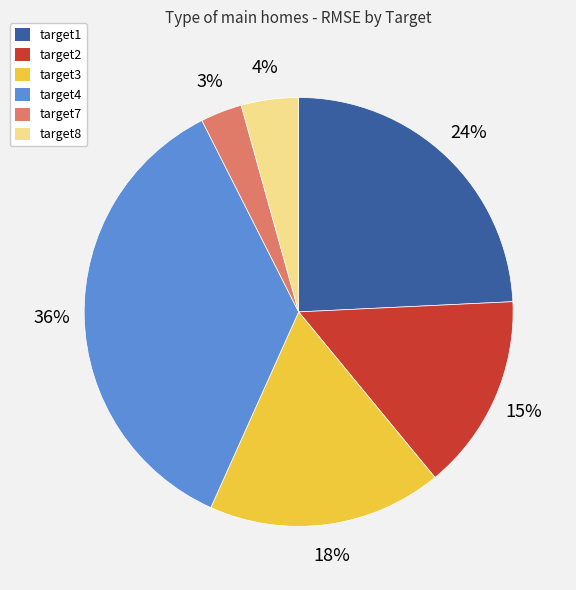

What percentage is the target8 slice, to the nearest percent?

4%